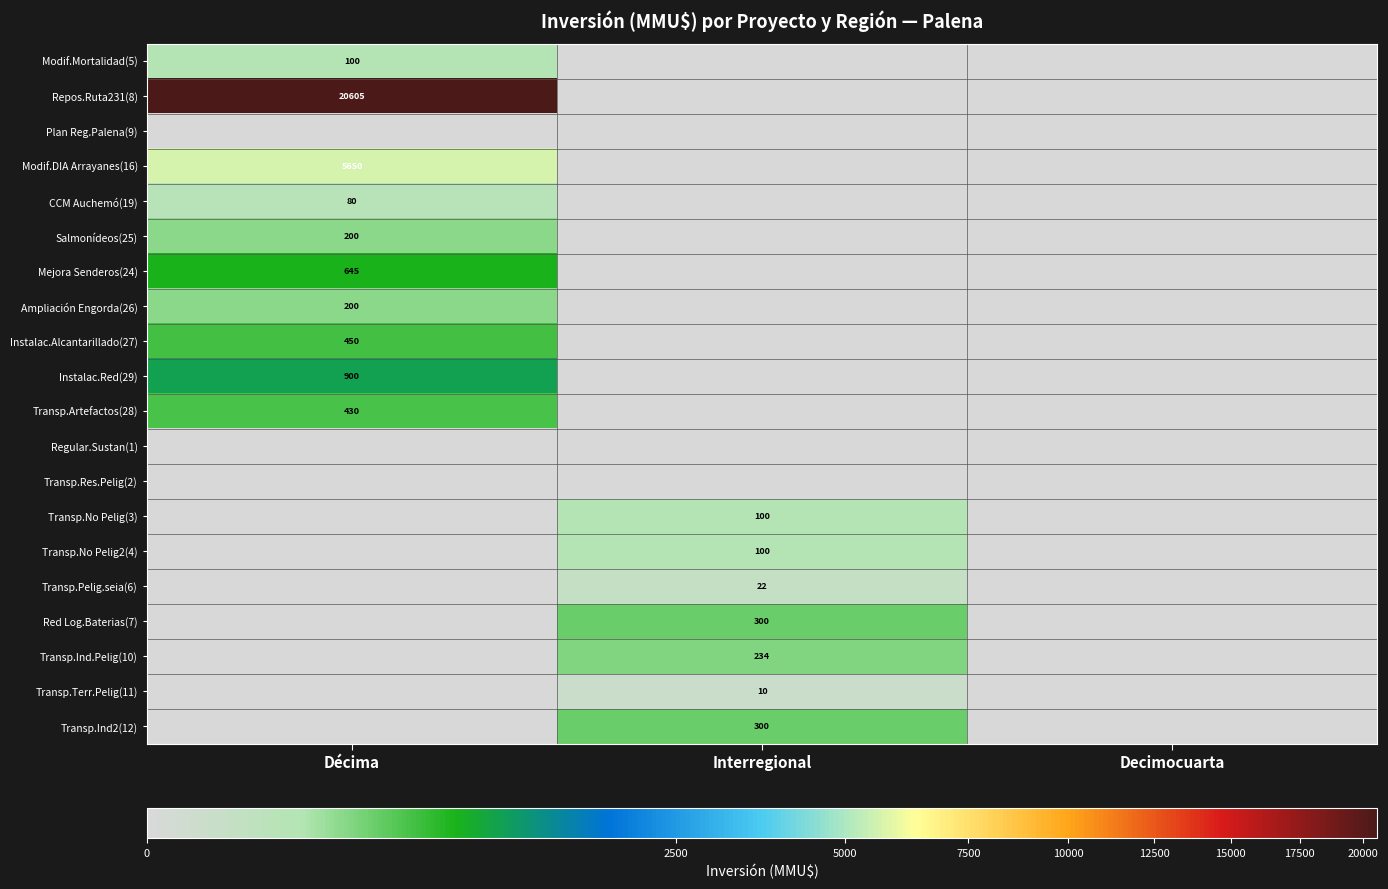

Is it true that Modif.Mortalidad(5) equals 56 at Décima?

False